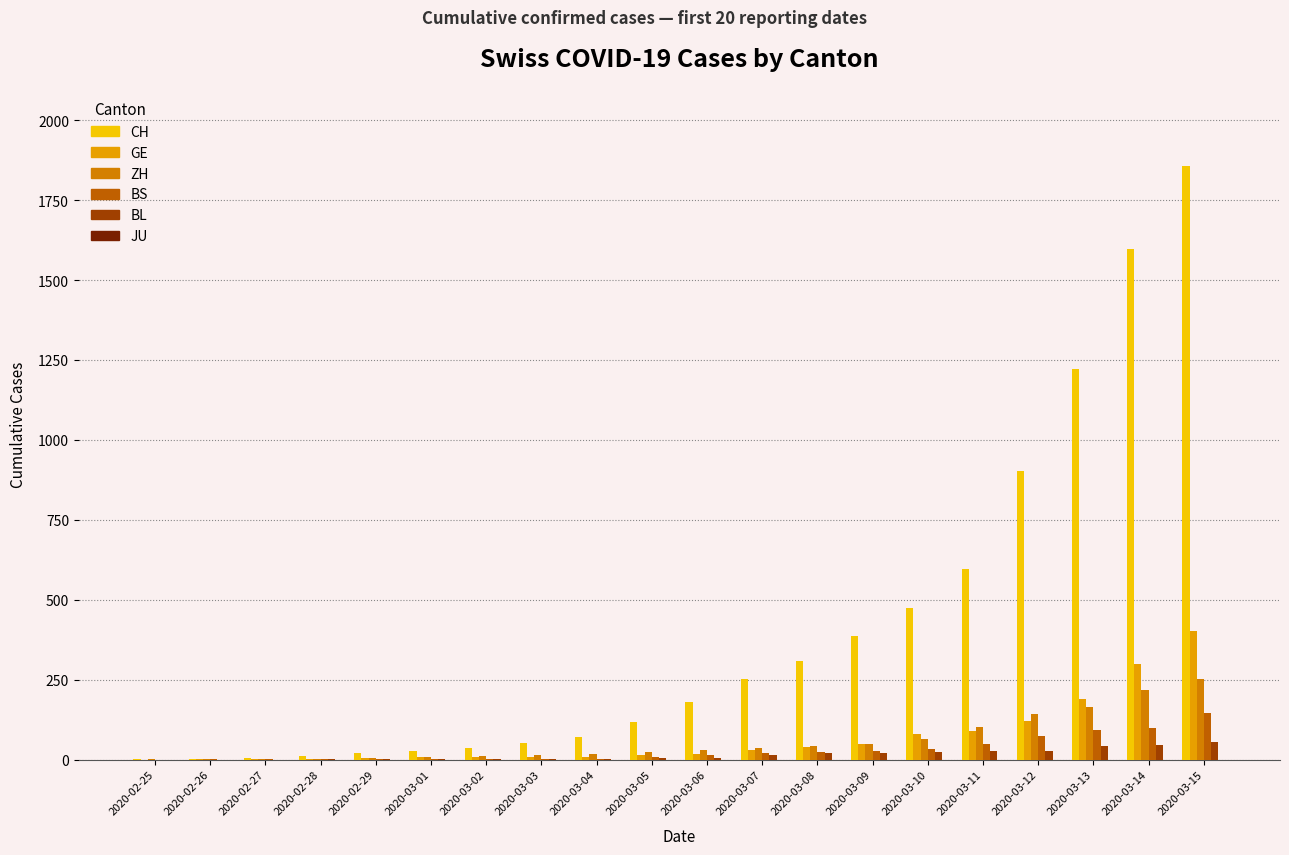

What is the difference between the maximum and minimum values in the CH series?

1855